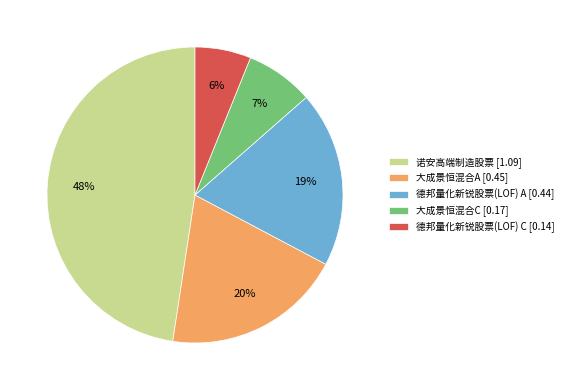

How many slices are in this pie chart?

5